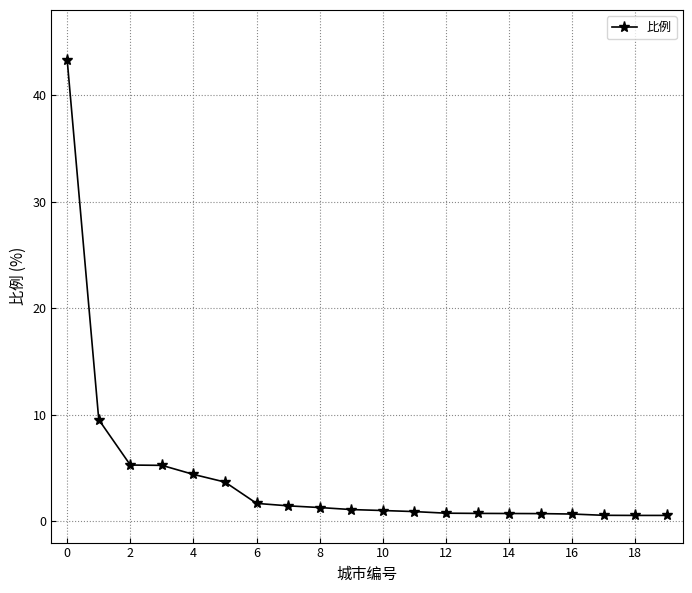

What is the sum of all values?

84.2